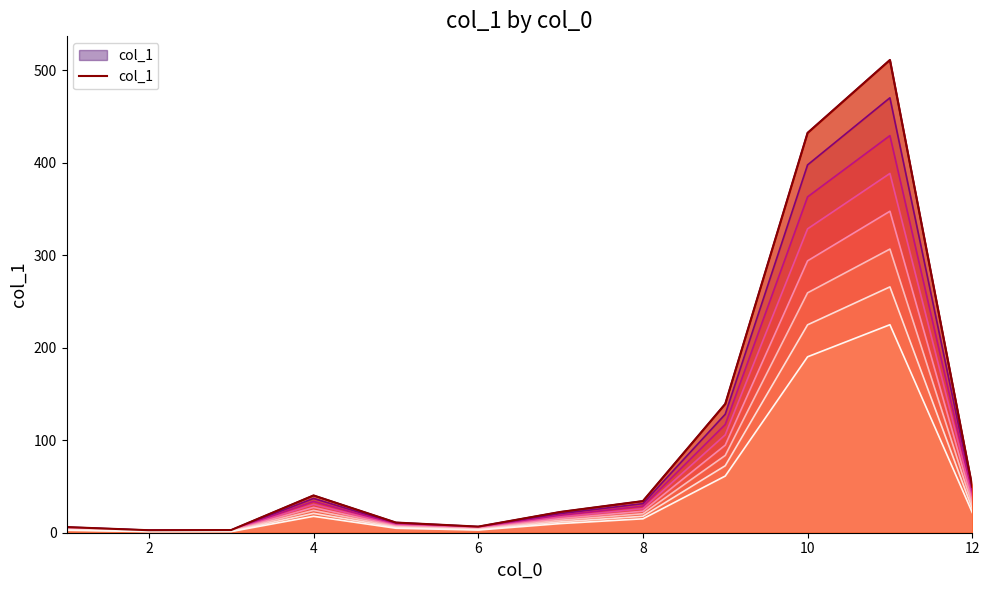

What is the average value?

104.8